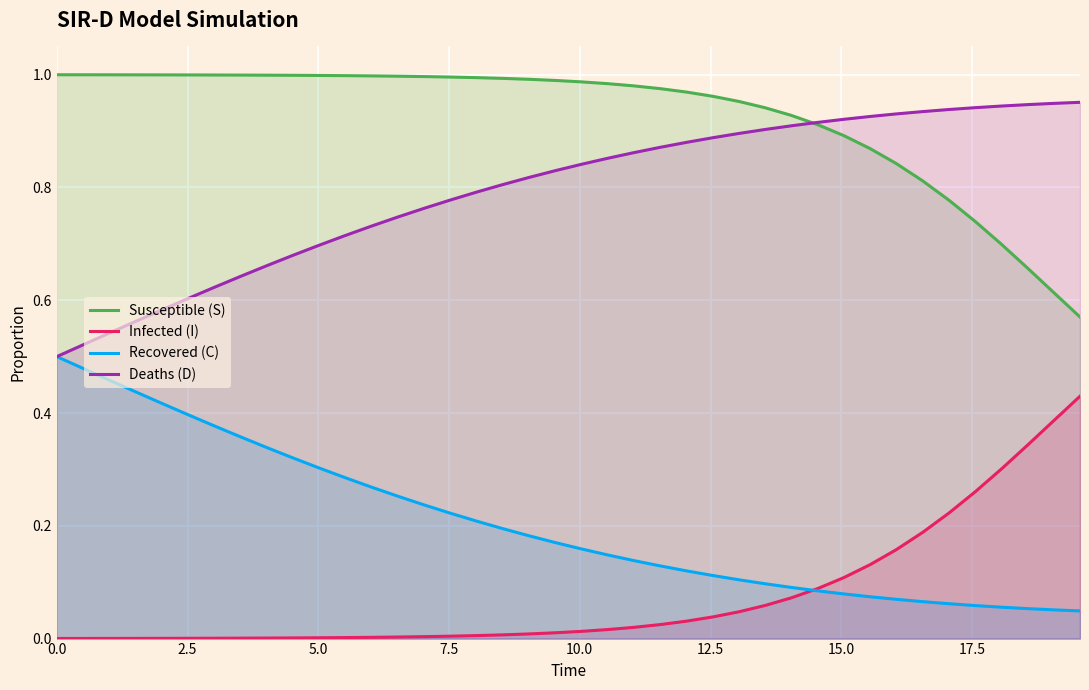

True or false: Deaths (D) and Recovered (C) cross at least once.

False